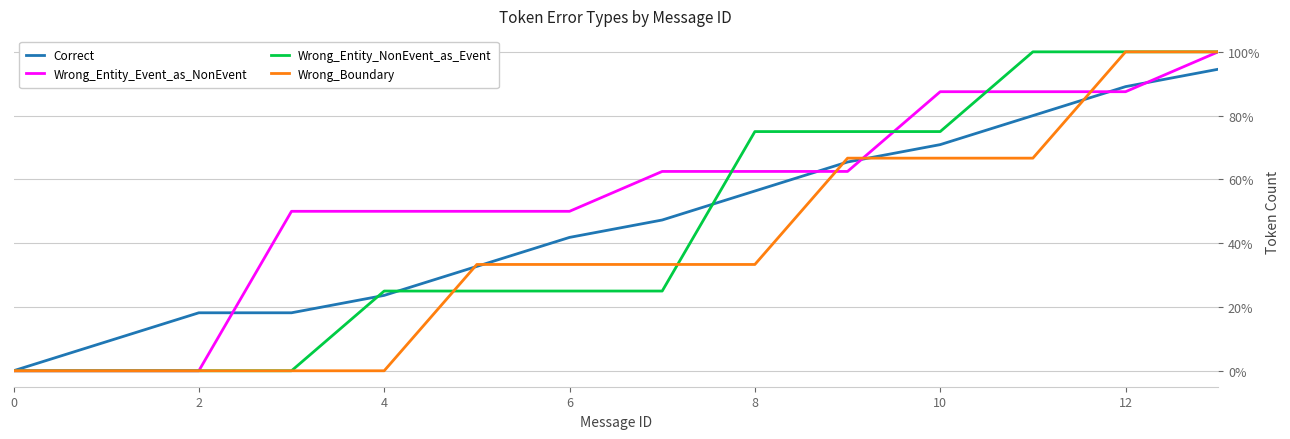

Which series has the largest total across all categories?

Wrong_Entity_Event_as_NonEvent